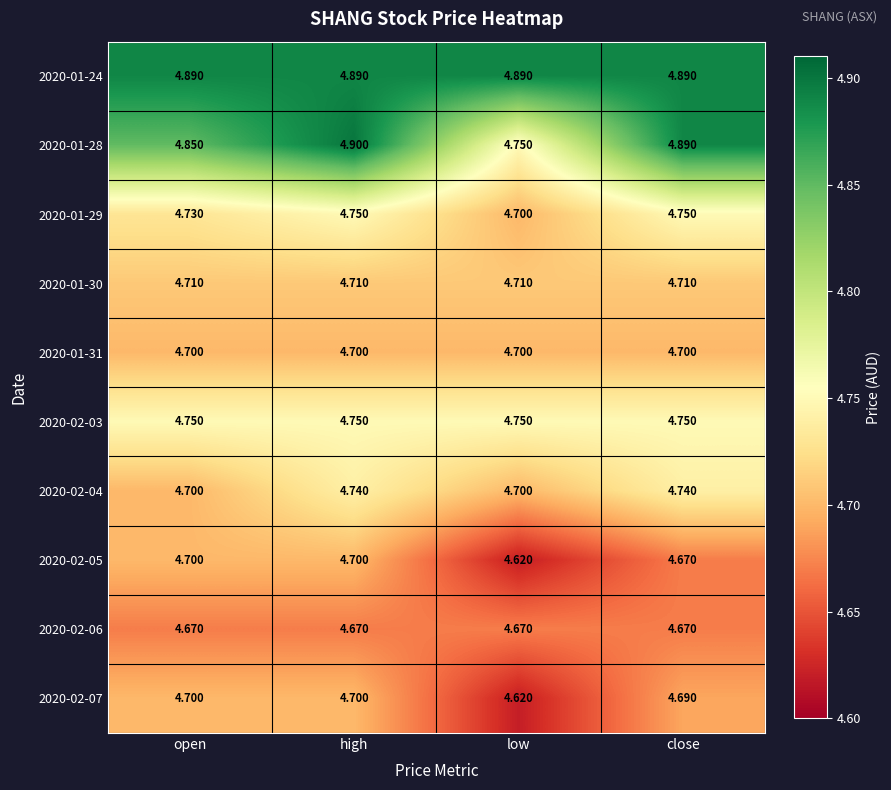

At which category is the sum across all series the highest?

high